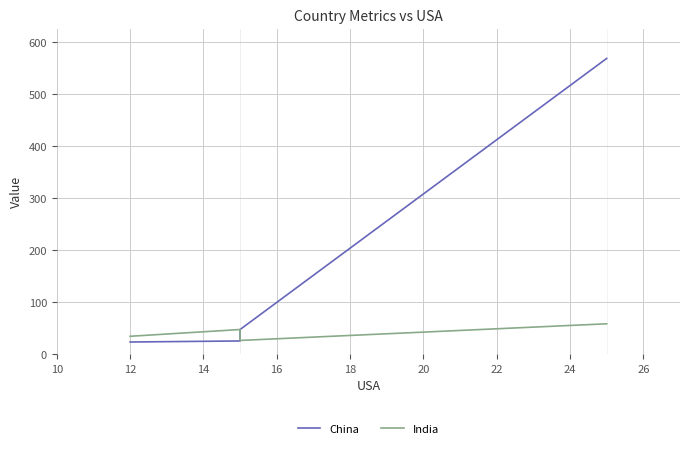

At how many categories does at least one series exceed 459?

1